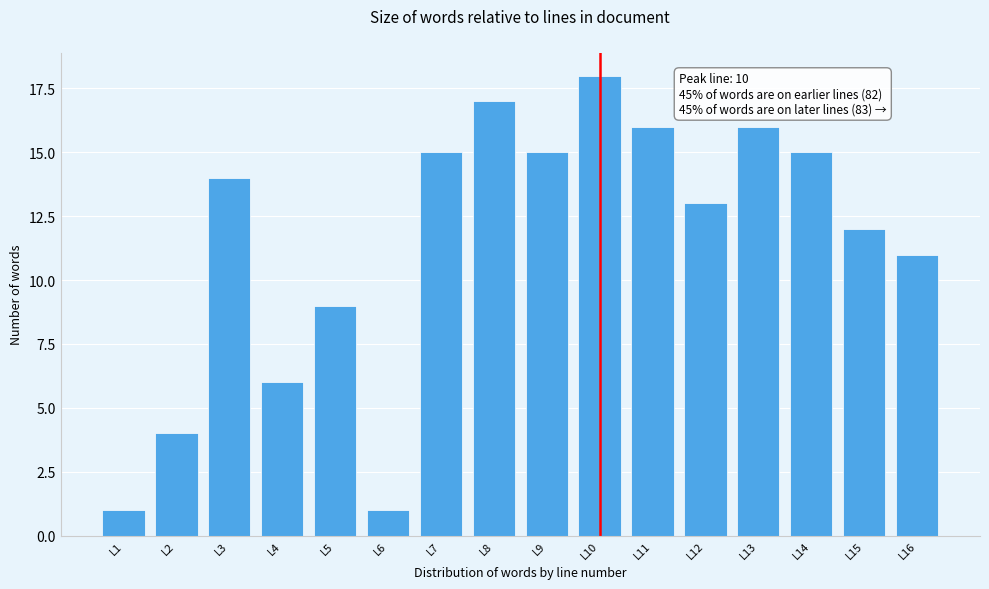

Reading right to left, what are all the values shown in this chart?

L16=11	L15=12	L14=15	L13=16	L12=13	L11=16	L10=18	L9=15	L8=17	L7=15	L6=1	L5=9	L4=6	L3=14	L2=4	L1=1